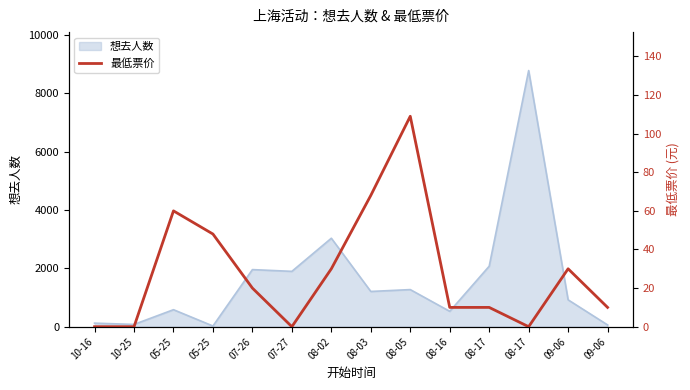

The chart shows a value of 60 at 05-25. True or false?

True